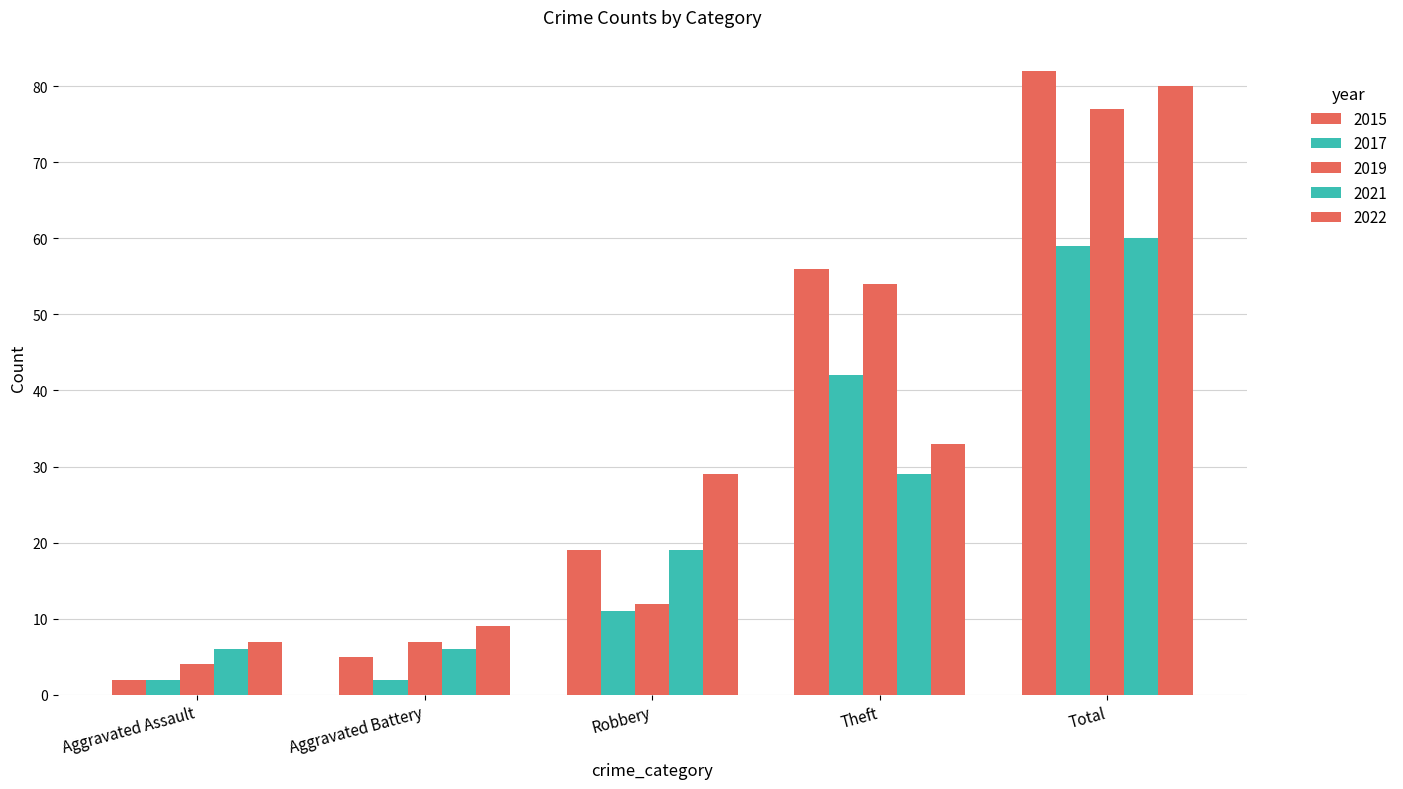

Between Robbery and Total, which series saw the biggest shift?

2019